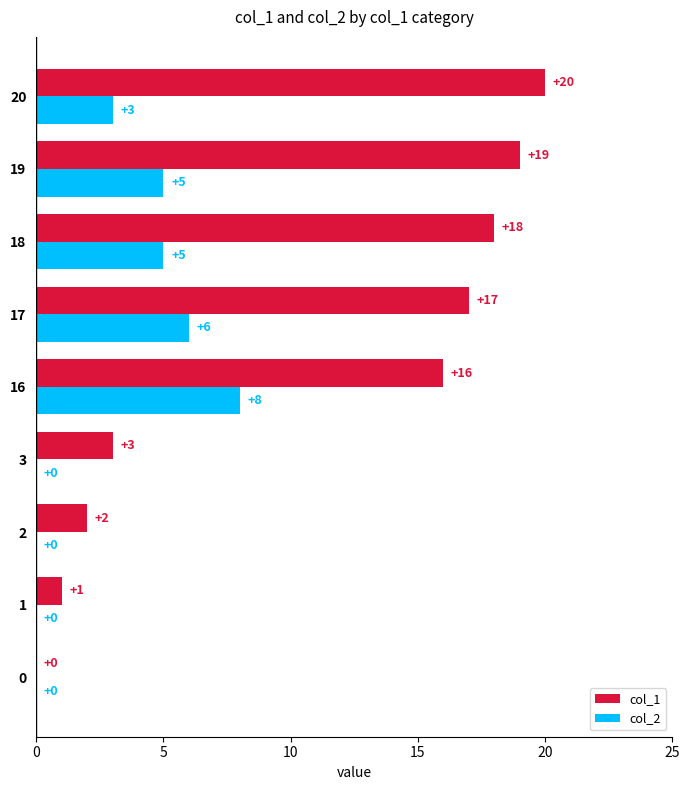

What is the total value across all series at 17?

23